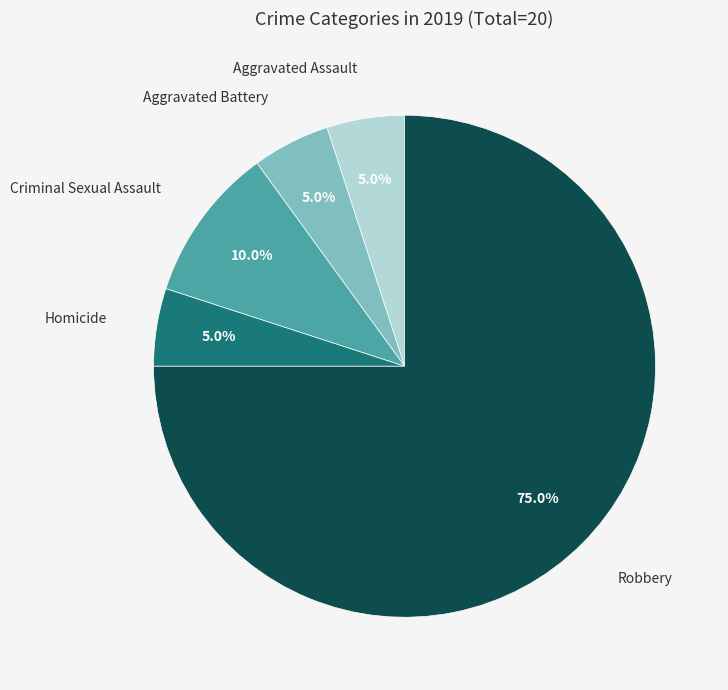

Is there any slice that represents more than half of the pie?

Yes